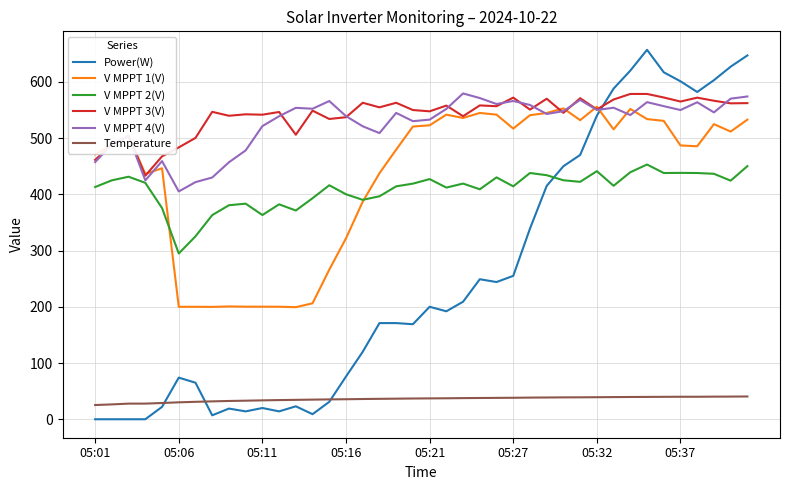

True or false: V MPPT 2(V) and Temperature cross at least once.

False